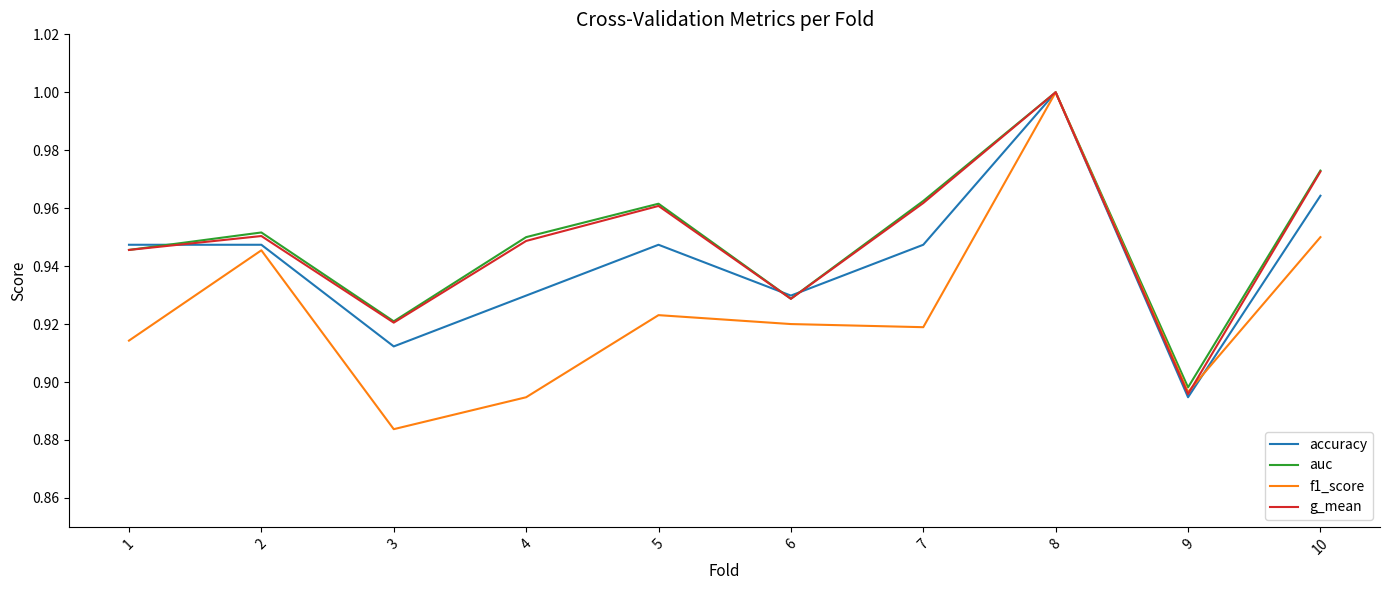

How many categories are shown in the chart?

10